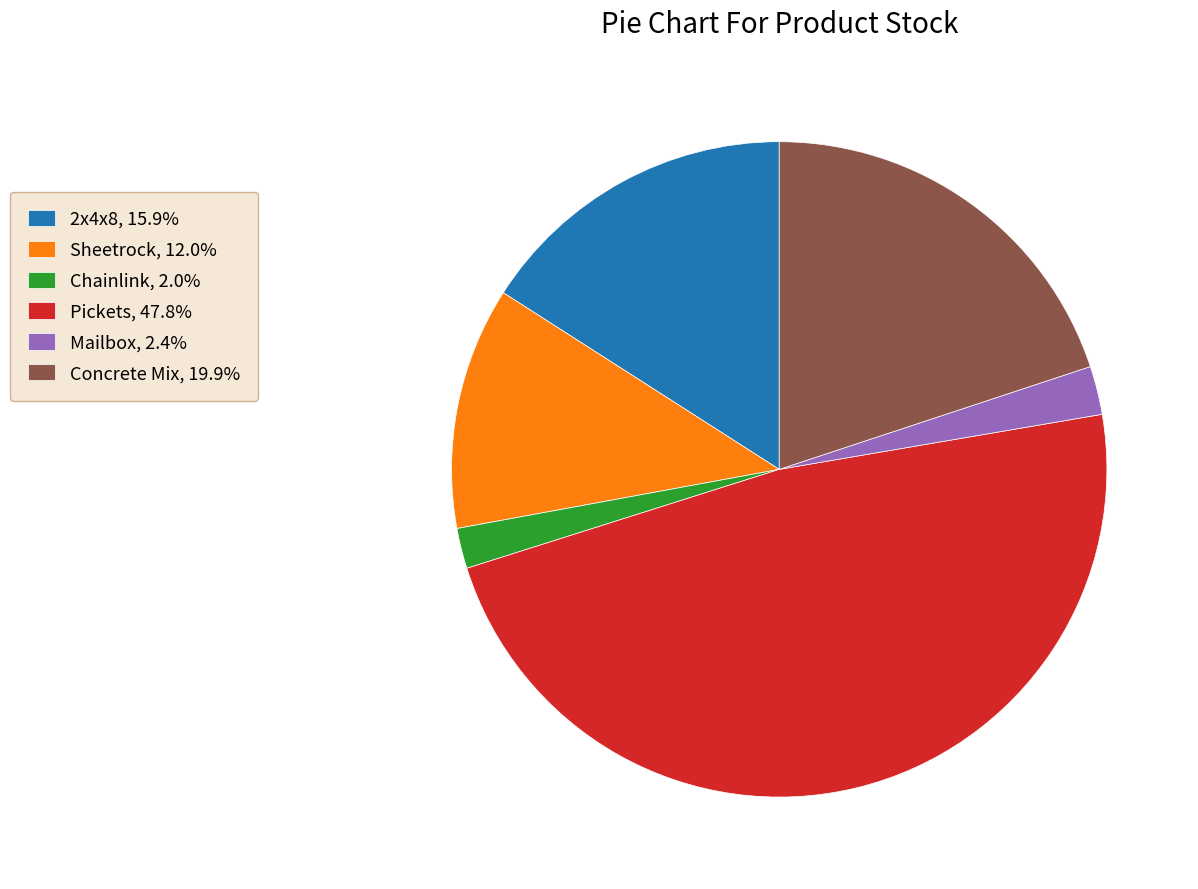

Which category has the biggest portion of the pie?

Pickets